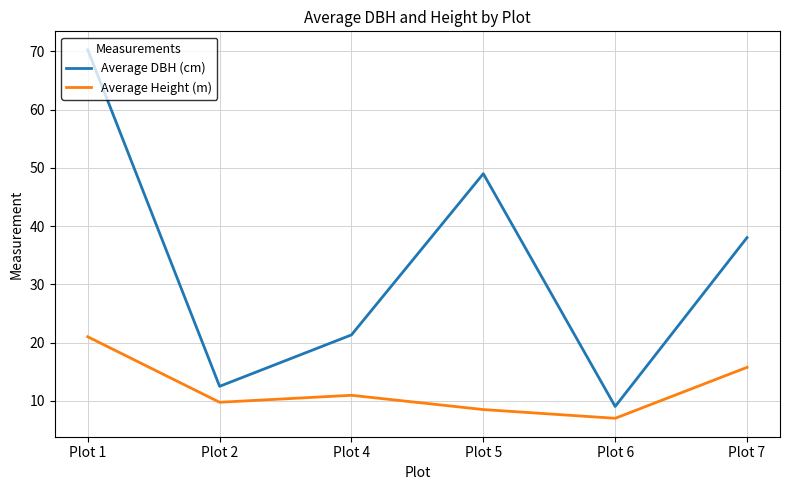

Rank the categories by Average DBH (cm) value from lowest to highest.

Plot 6, Plot 2, Plot 4, Plot 7, Plot 5, Plot 1